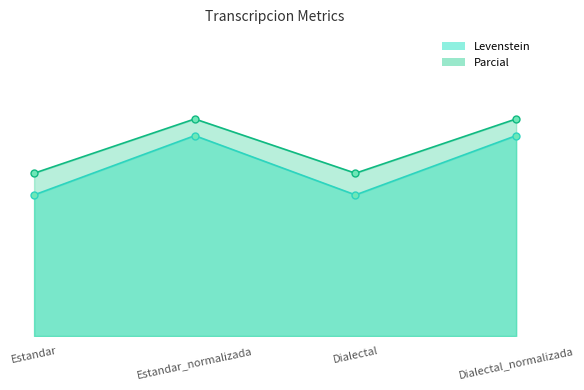

Reading left to right, transcribe all the data shown in this chart.

Levenstein_line: 43.3	61.5	43.3	61.5
Parcial_line: 50.0	66.7	50.0	66.7